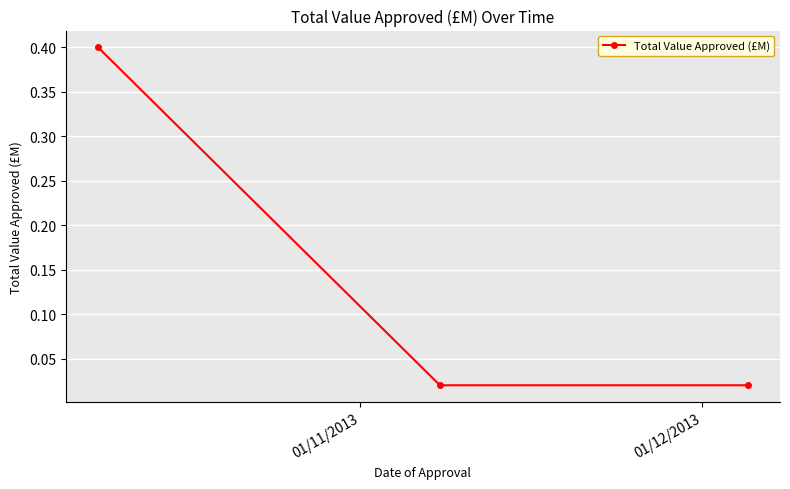

What is the greatest value displayed?

0.4